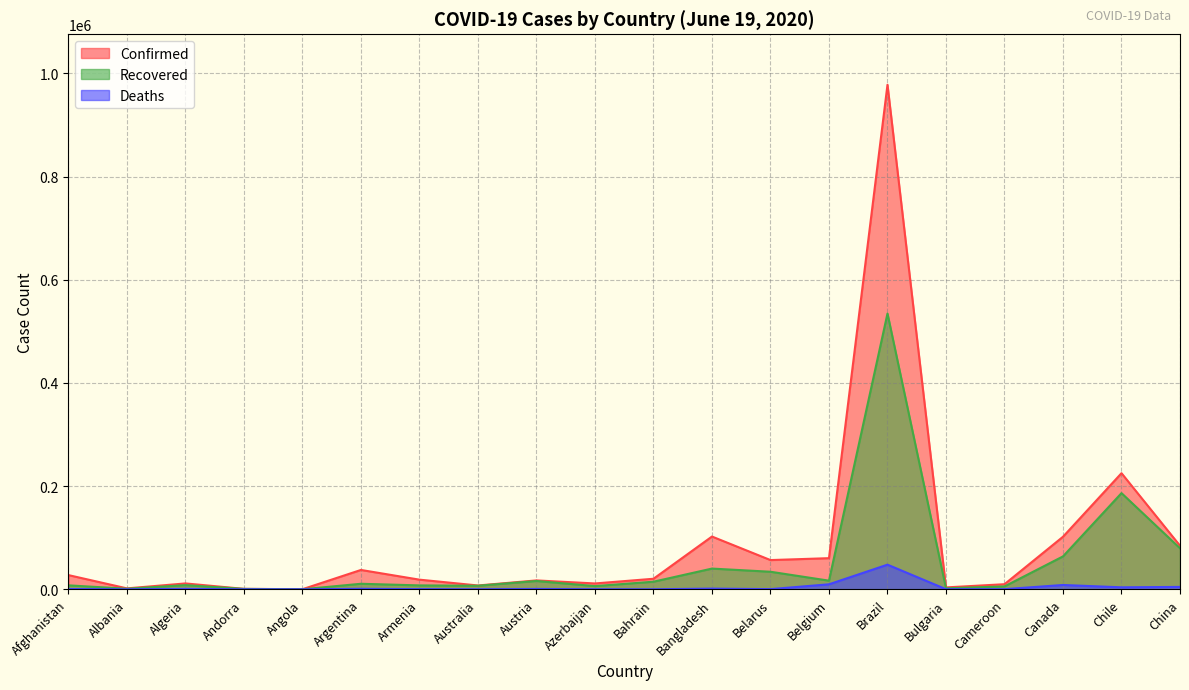

True or false: Recovered and Deaths cross at least once.

False